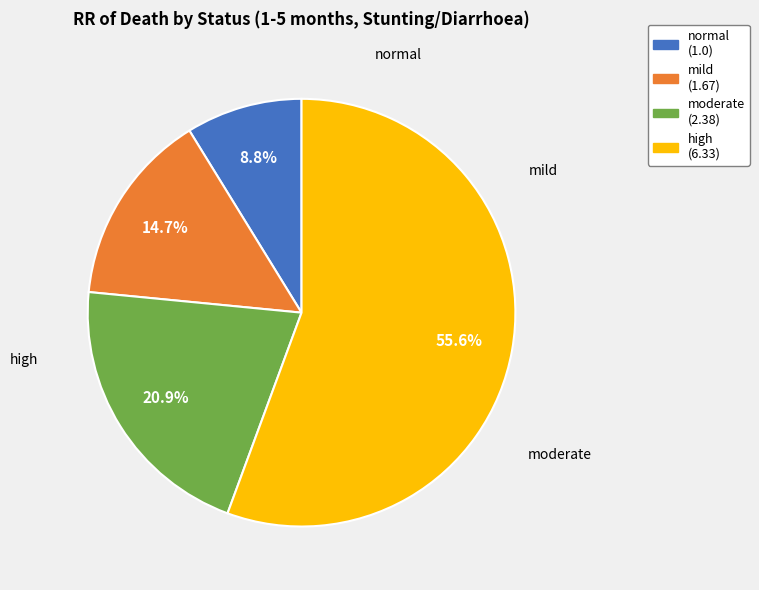

What percentage do high and moderate together represent?

76.5%